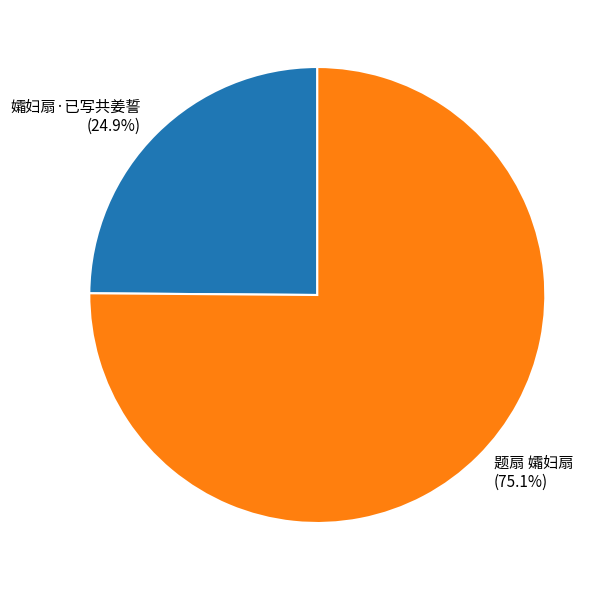

Between 题扇 孀妇扇 and 孀妇扇·已写共姜誓, which is larger?

题扇 孀妇扇